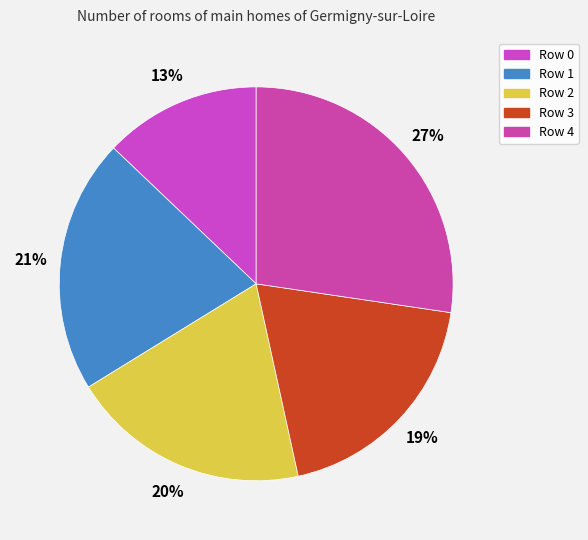

Which category has the biggest portion of the pie?

Row 4